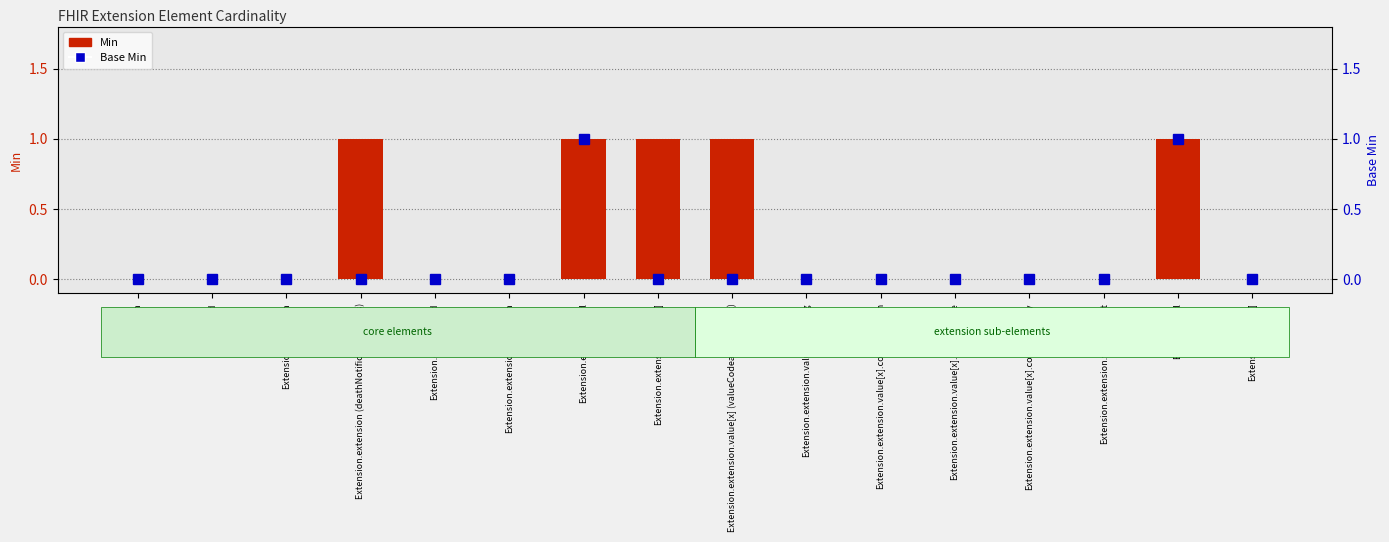

Count the Min values in the range 0 to 1.

16